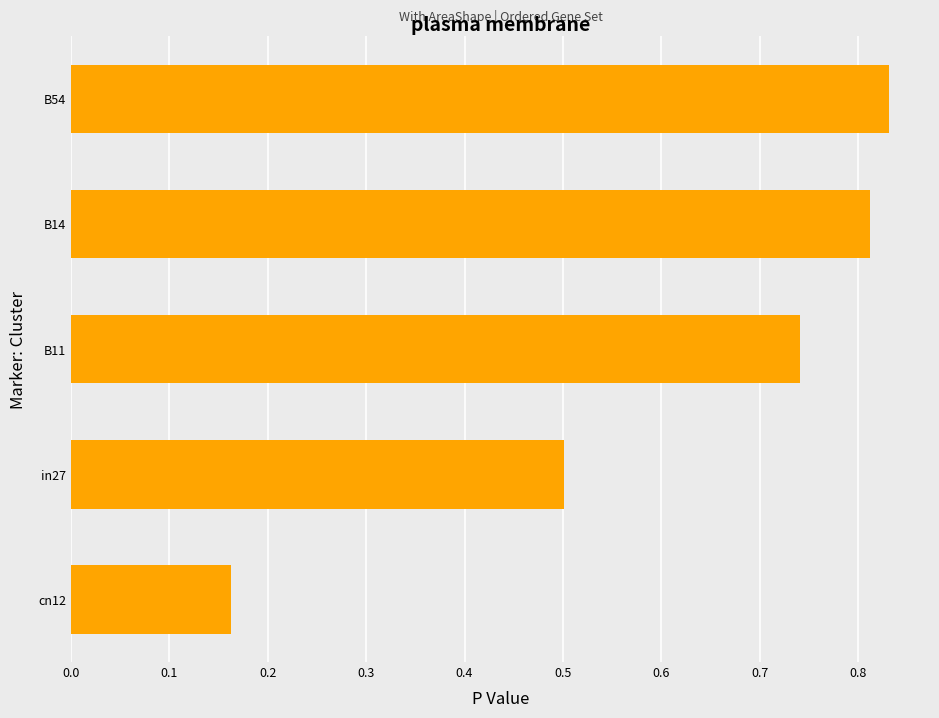

What is the change in value from B11 to B54?

+0.1